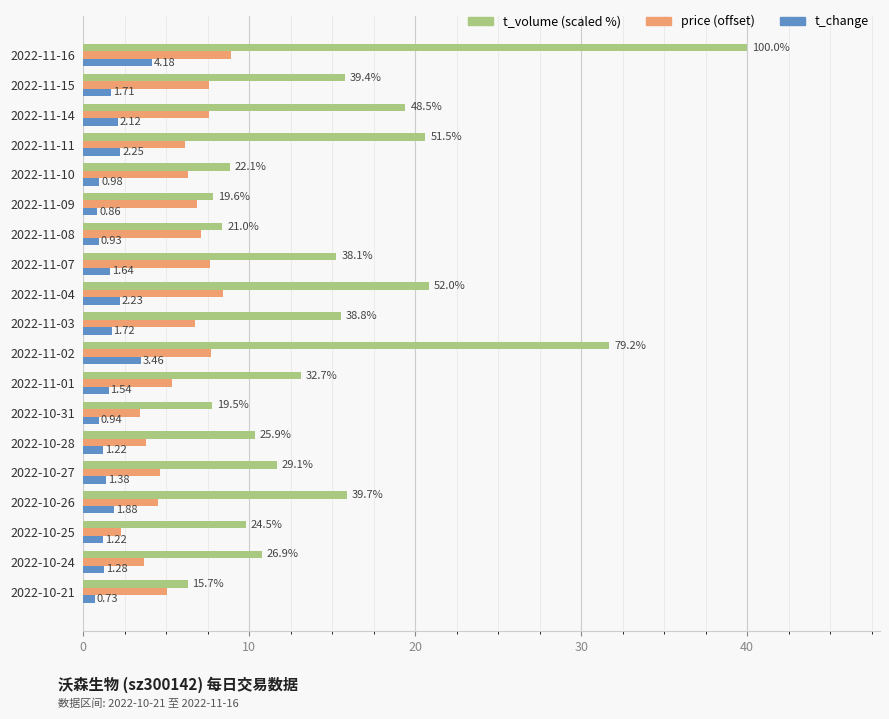

What is the difference between the highest and lowest values at 2022-10-28?

9.1